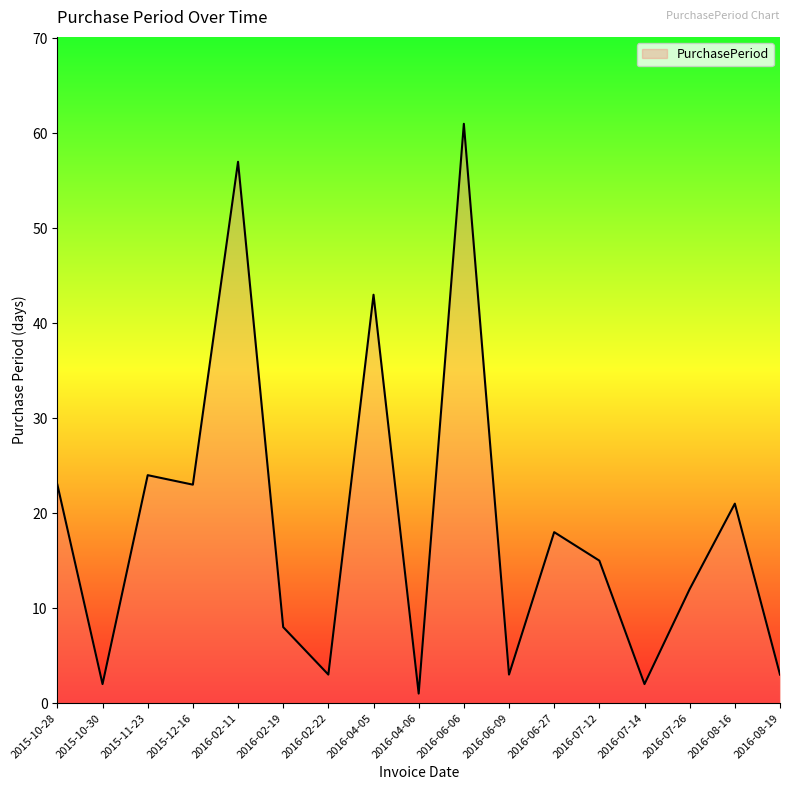

True or false: the data has more than 2 interior local peaks.

True